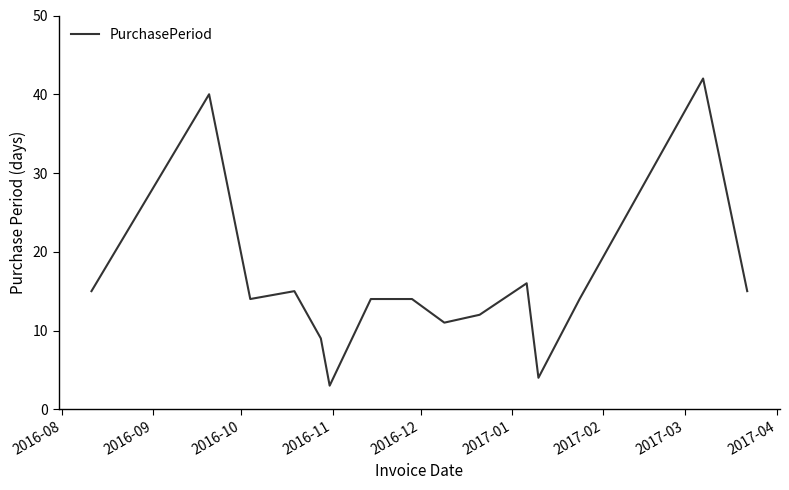

What is the maximum value shown in the chart?

42